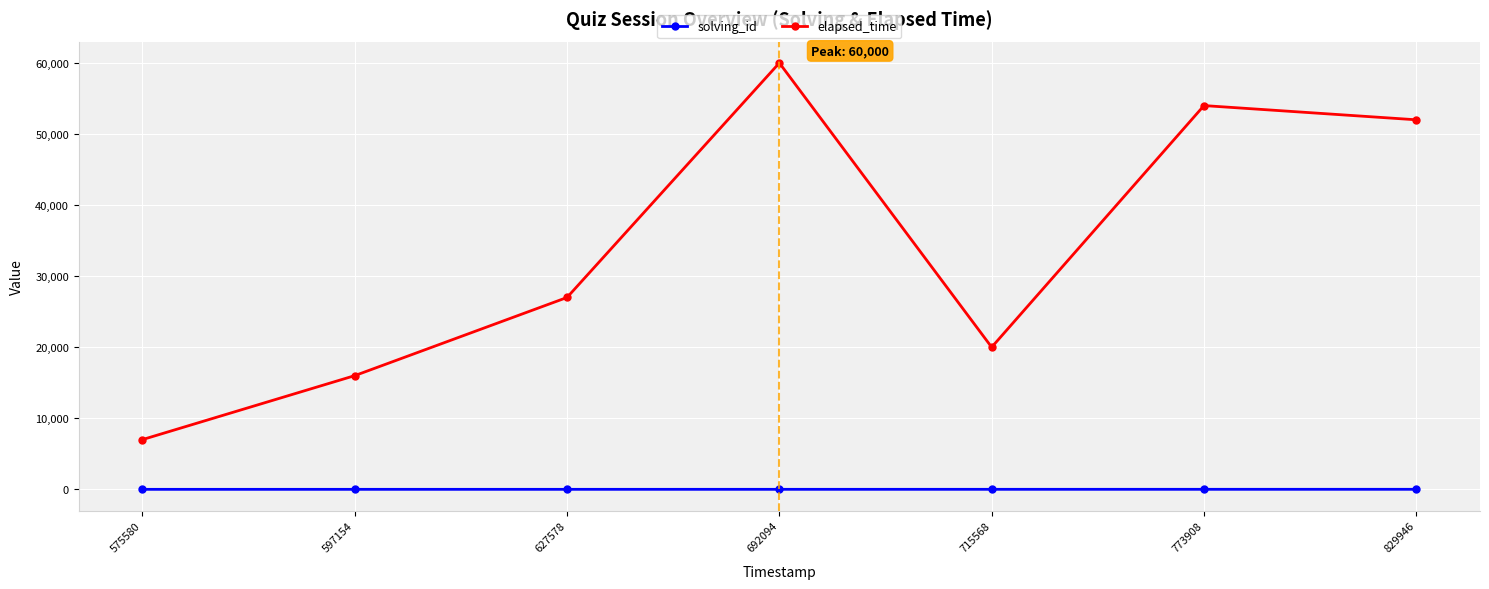

Is the value of elapsed_time at 692094 greater than the value of solving_id at 597154?

Yes